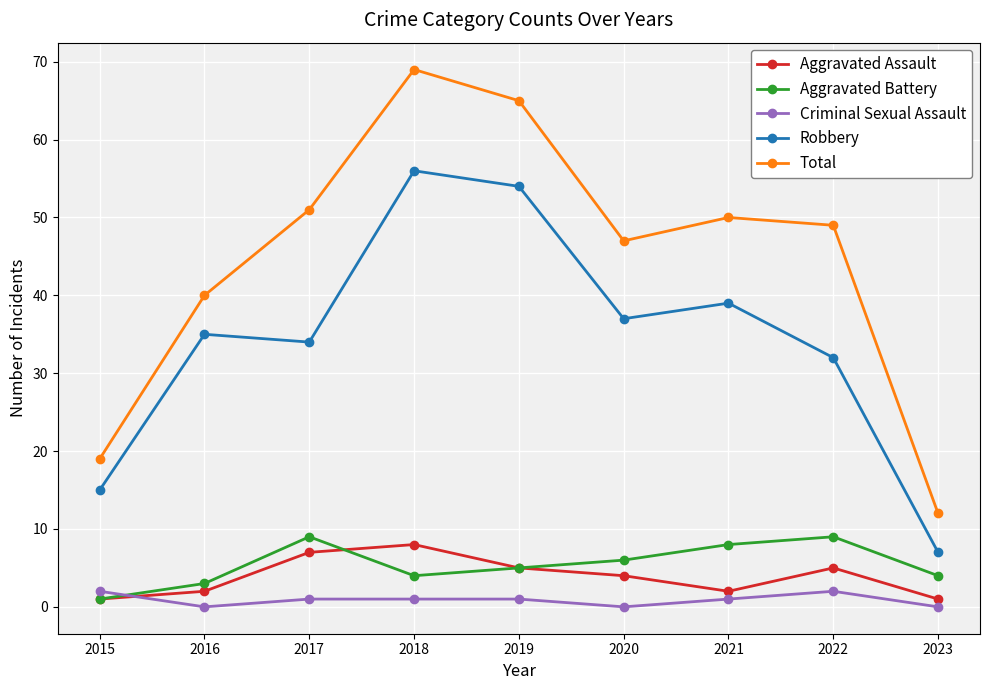

The Robbery series shows 24 at 2016. True or false?

False